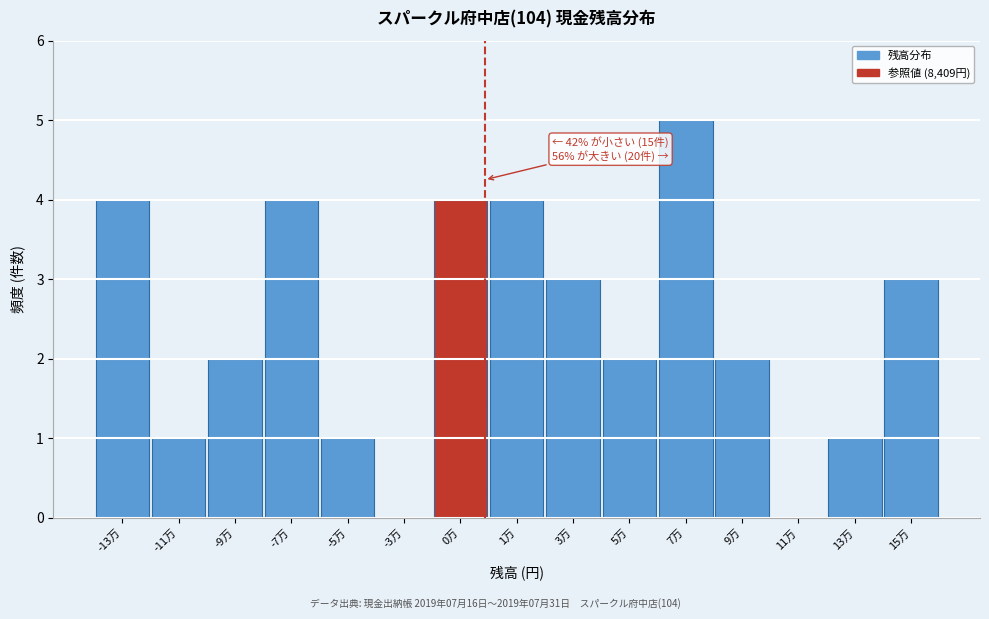

Reading left to right, extract all data points from this chart.

-13万=4	-11万=1	-9万=2	-7万=4	-5万=1	-3万=0	0万=4	1万=4	3万=3	5万=2	7万=5	9万=2	11万=0	13万=1	15万=3